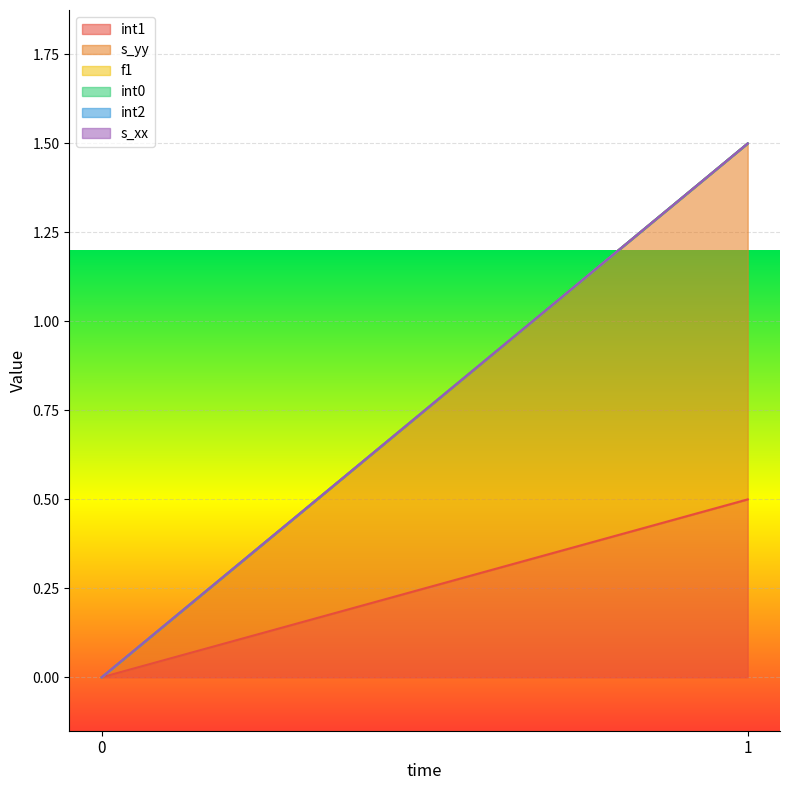

The s_yy series shows 0.0 at 0. True or false?

True